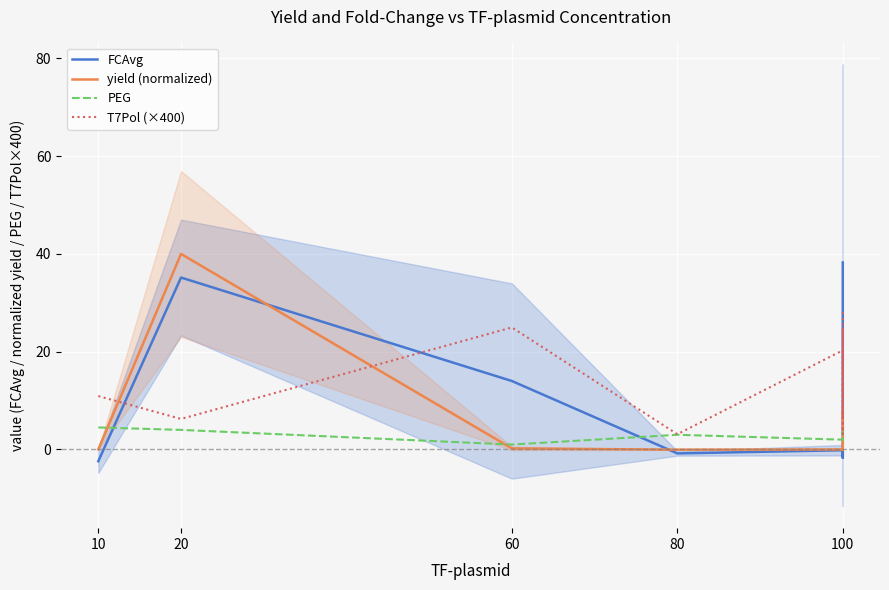

How many intersections are there between yield (normalized) and T7Pol (×400)?

2